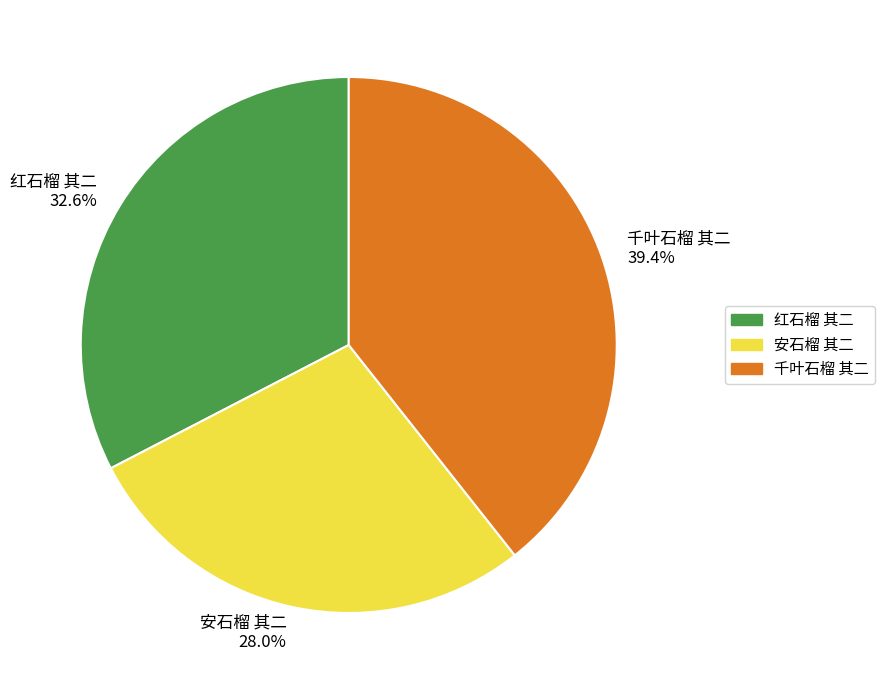

Rank the categories by value from lowest to highest.

安石榴 其二, 红石榴 其二, 千叶石榴 其二